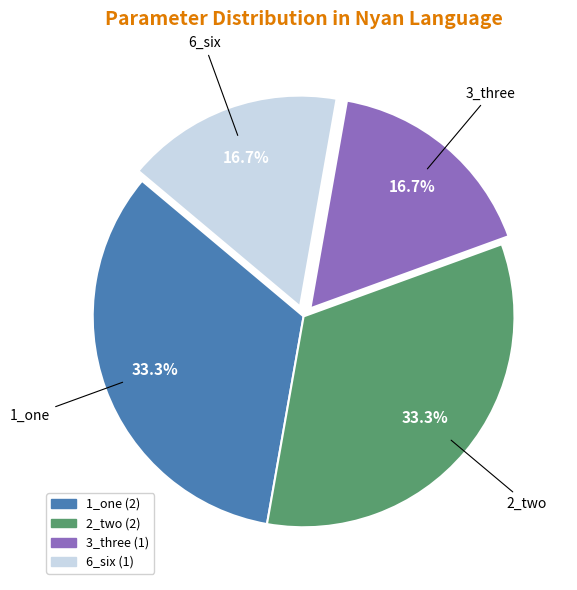

To the nearest percent, what portion does 1_one represent?

33%